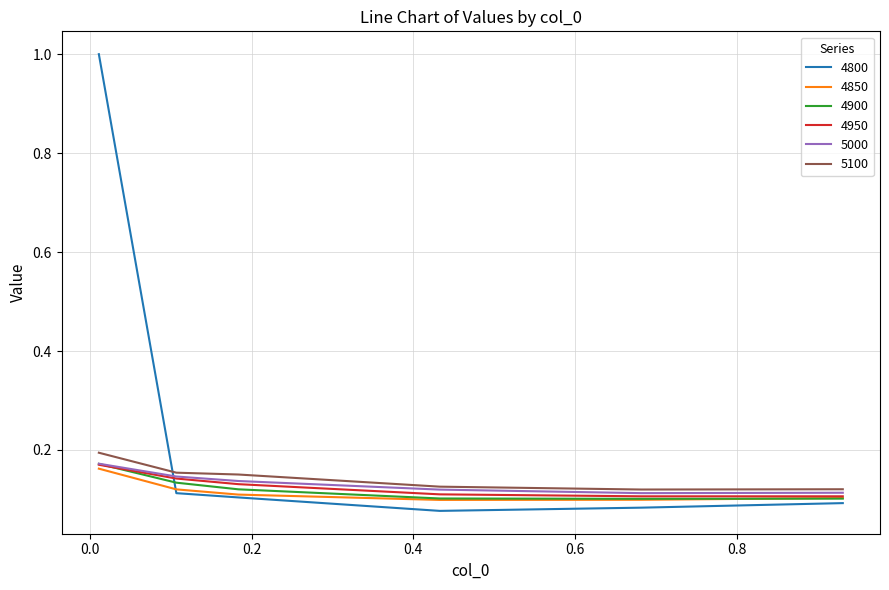

What is the maximum value shown in the chart?

1.0